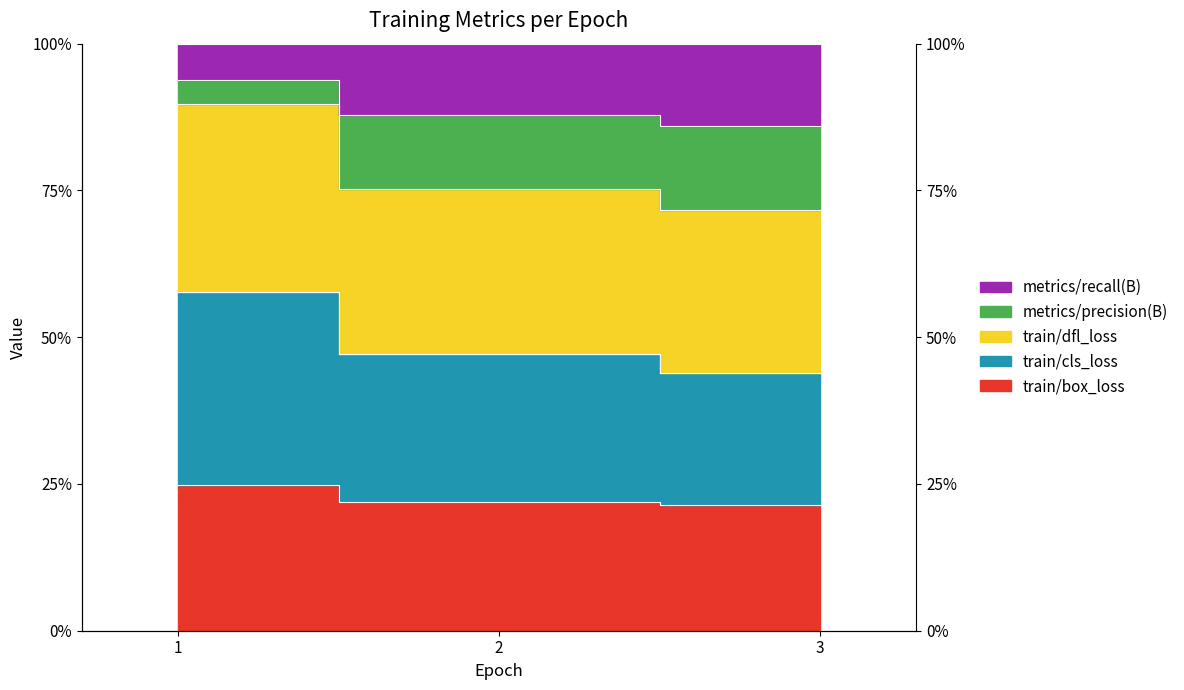

At which label is metrics/precision(B) closest to 0?

3